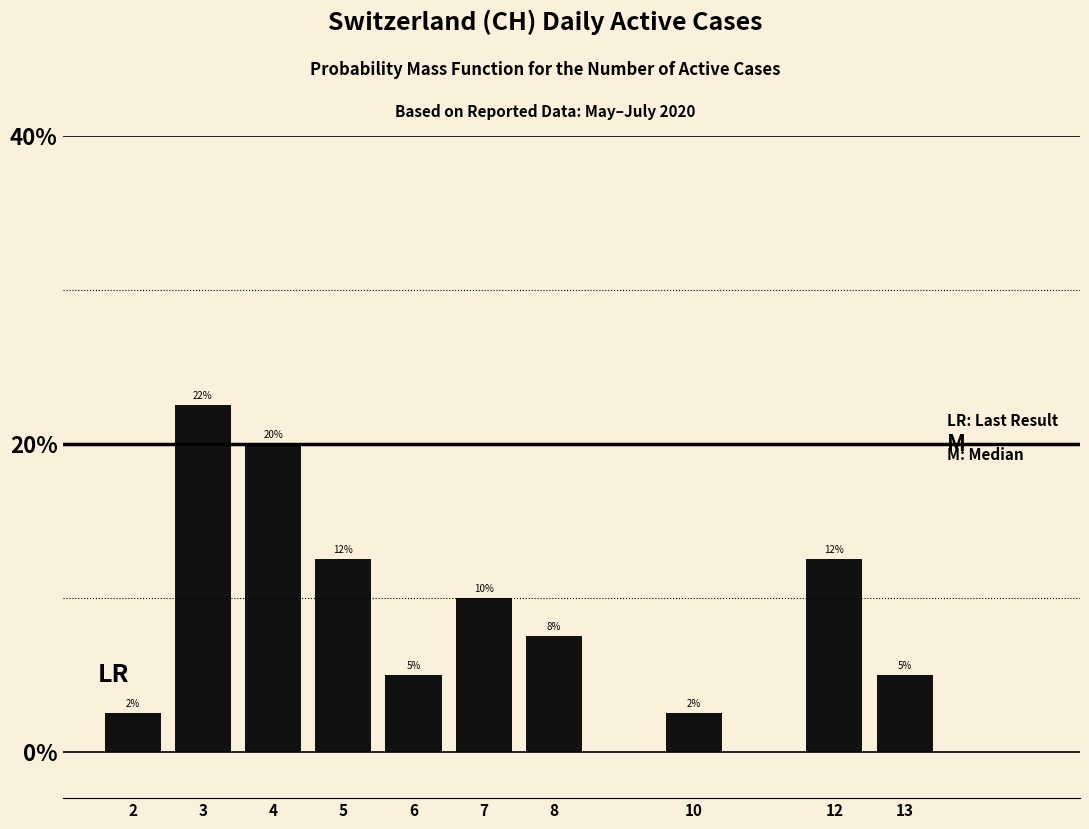

How many bars are there in total?

10